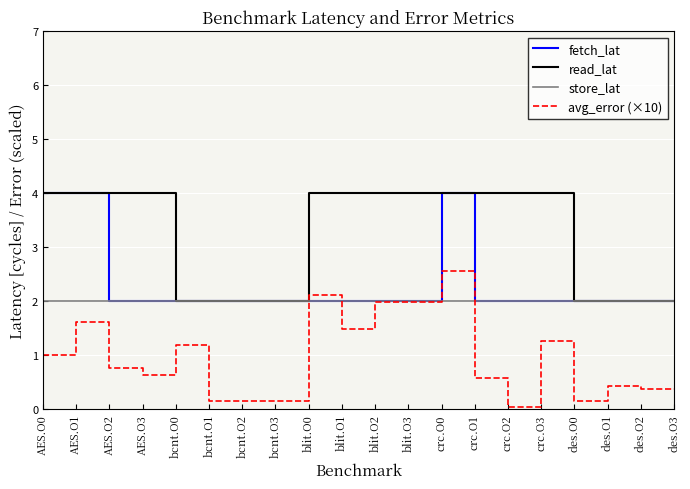

Which series has the widest spread of values?

avg_error (×10)